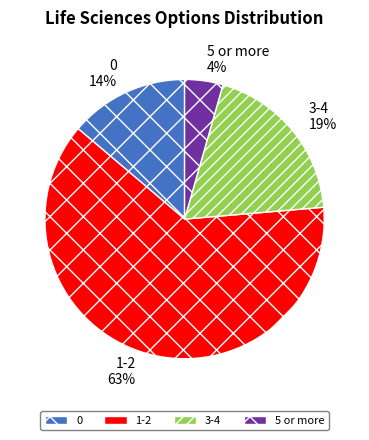

Which slice is the largest?

1-2